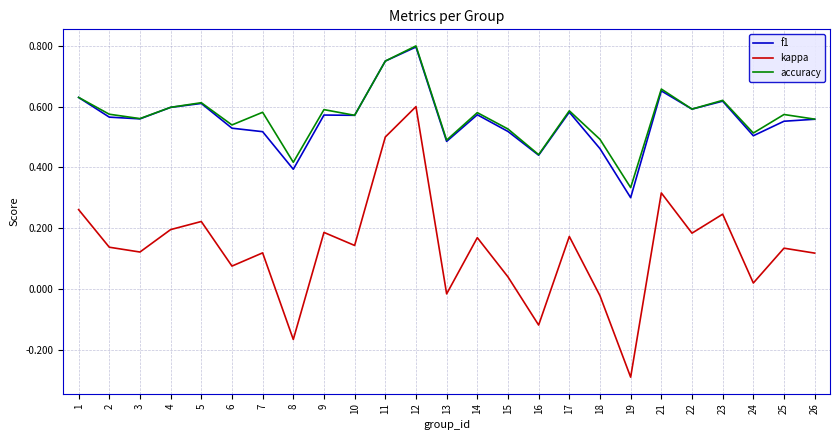

At which category is the sum across all series the highest?

12